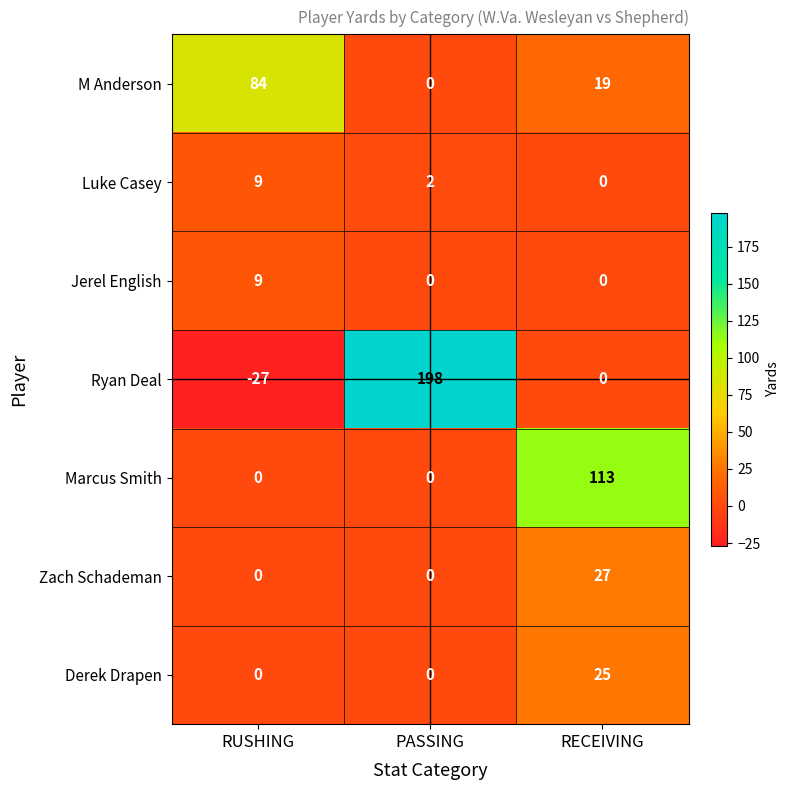

Which series changed the most between RUSHING and PASSING?

Ryan Deal